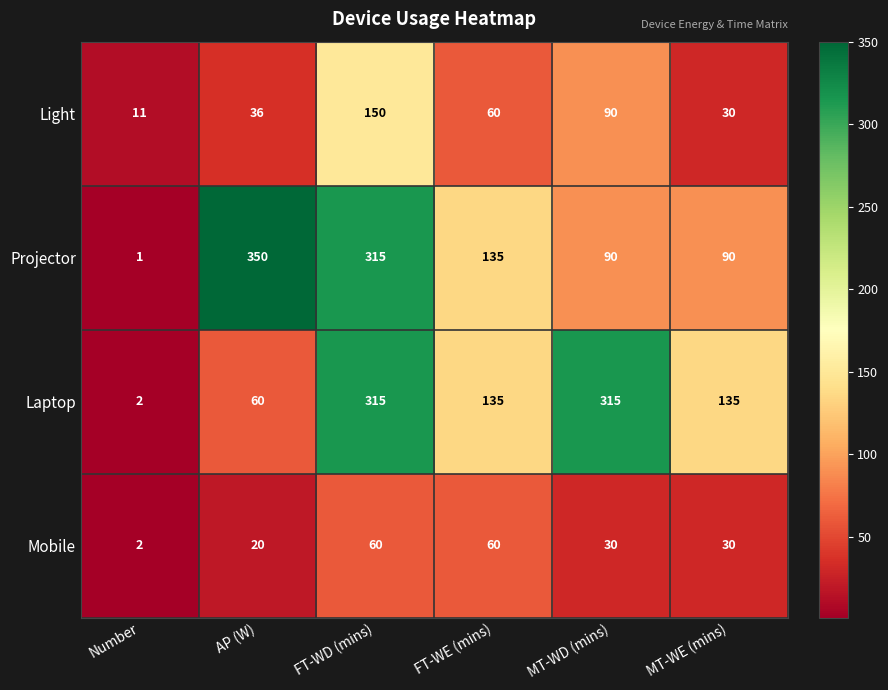

At which label does Projector reach its minimum?

Number